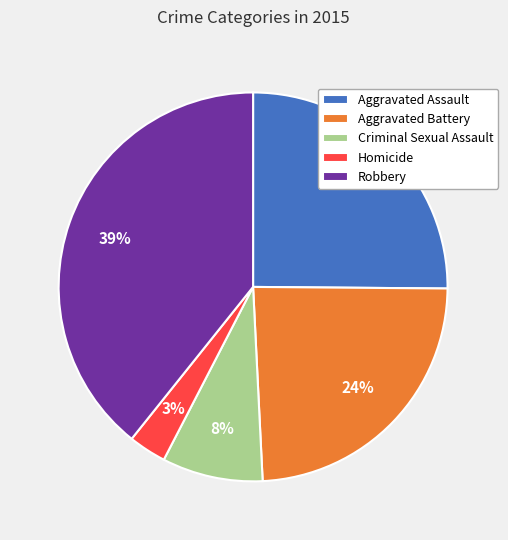

True or false: Homicide accounts for 3% of the total.

True